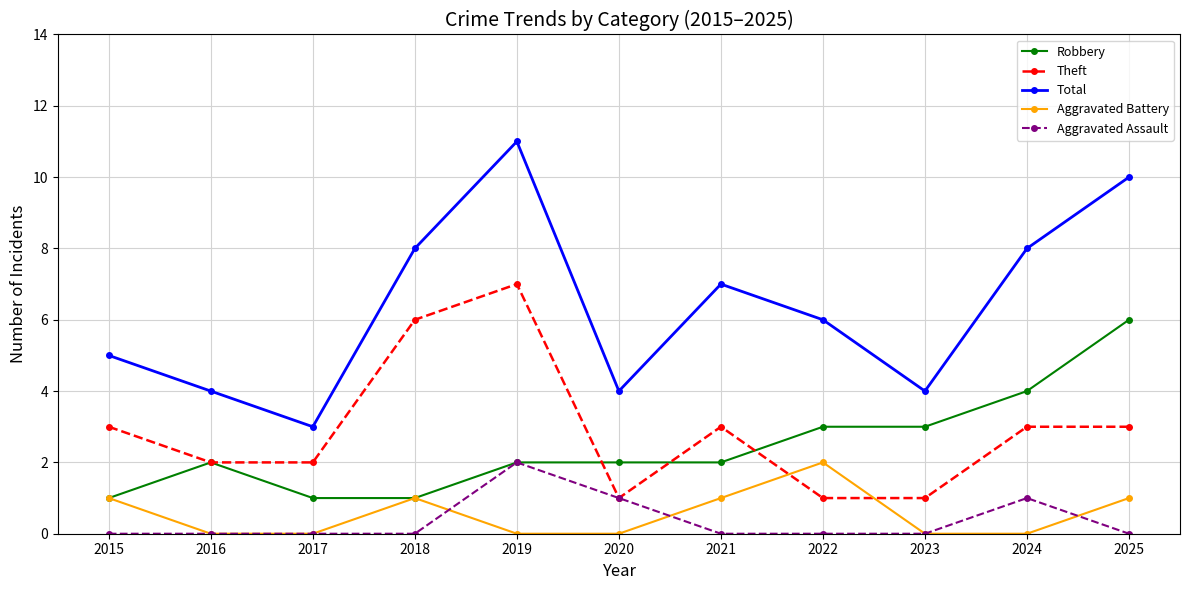

Rank the series at 2022 from highest to lowest value.

Total, Robbery, Aggravated Battery, Theft, Aggravated Assault